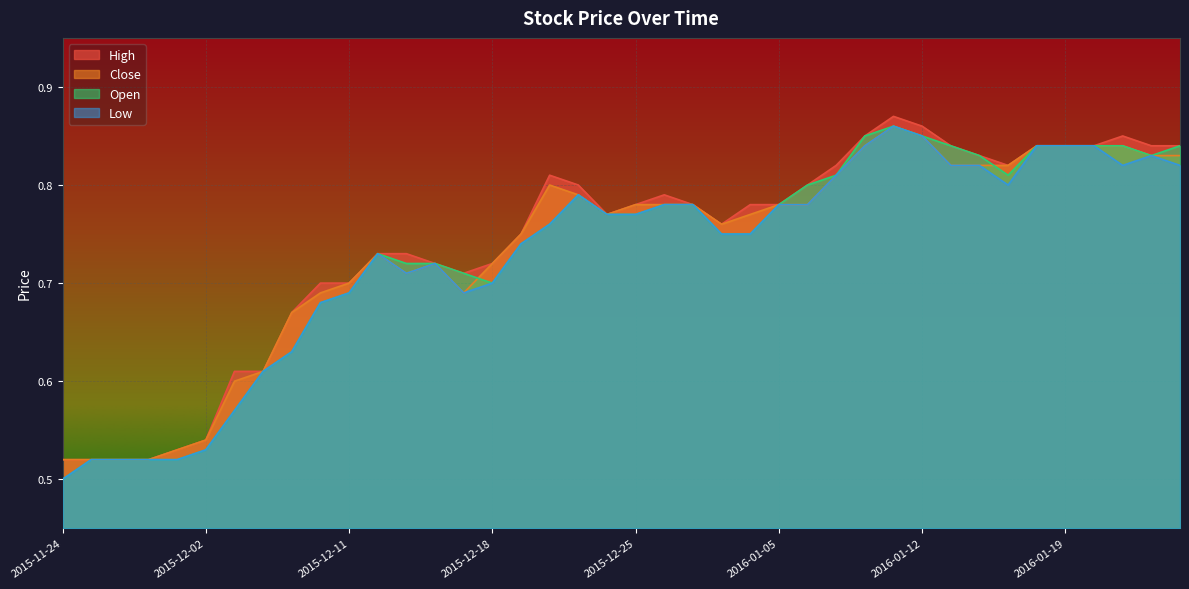

What is the label of the 1st point from the left?

2015-11-24